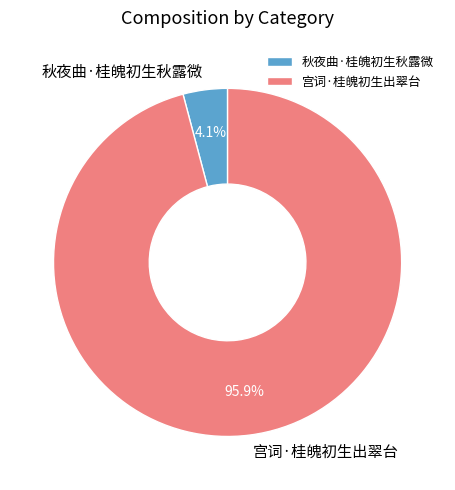

Which has a higher value, 宫词·桂魄初生出翠台 or 秋夜曲·桂魄初生秋露微?

宫词·桂魄初生出翠台